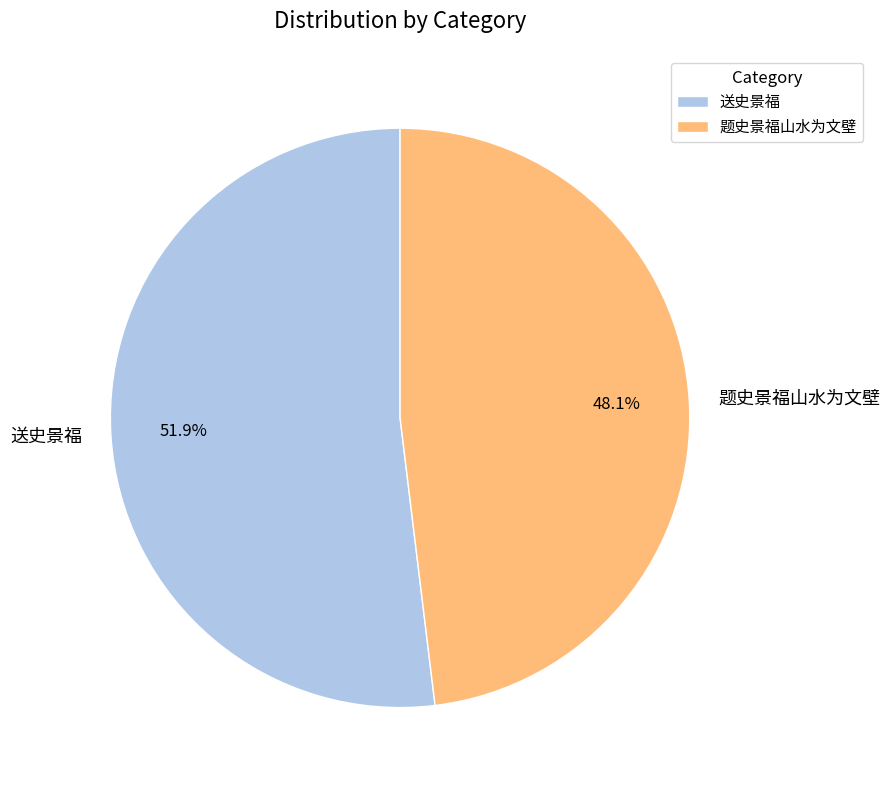

Which slice represents more than half of the pie?

送史景福